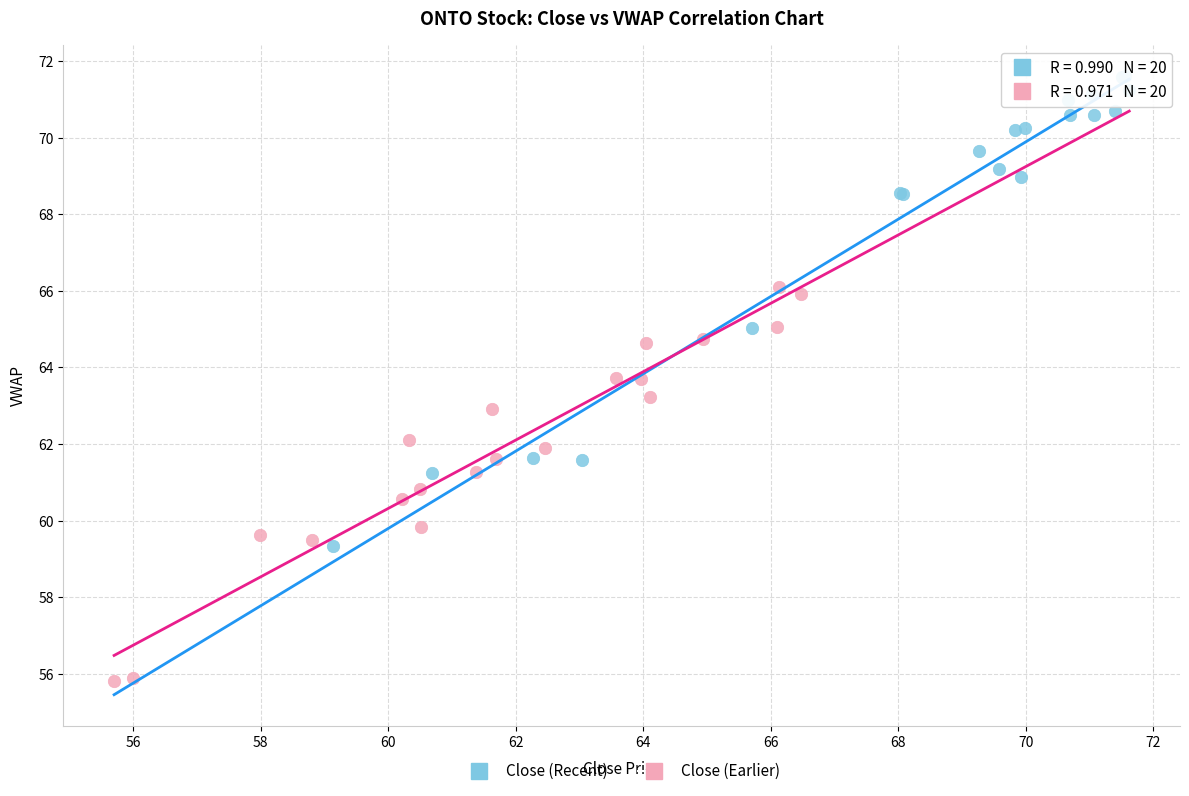

Which series has the largest Y range (max minus min)?

Close (Recent)